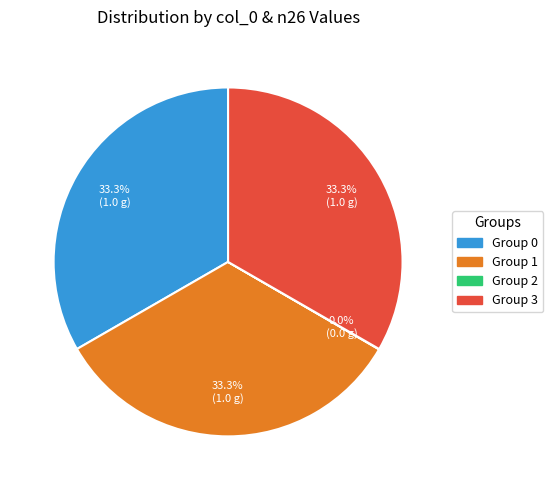

Combined, what portion of the pie is Group 0 and Group 3?

66.7%